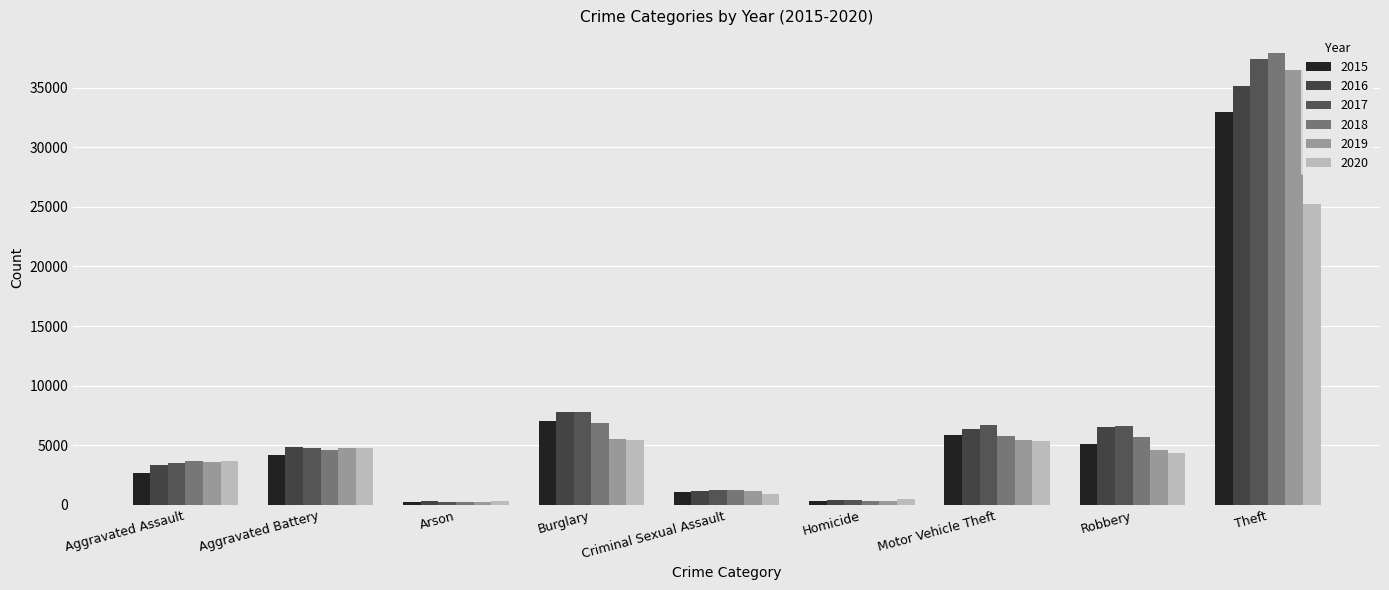

Rank the series at Aggravated Assault from highest to lowest value.

2020, 2018, 2019, 2017, 2016, 2015